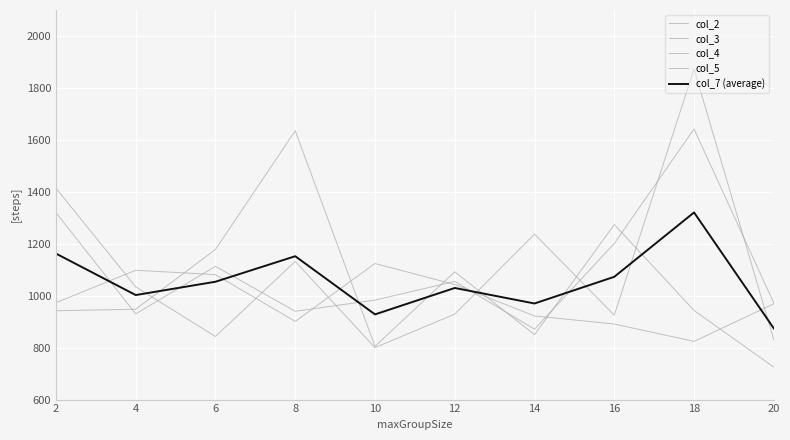

True or false: col_7 (average) has more than 2 interior local peaks.

True